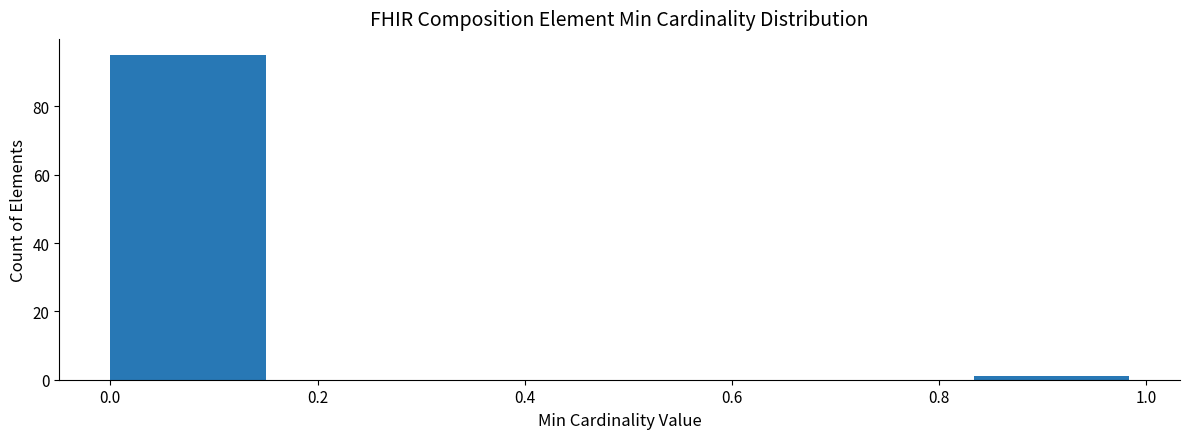

Reading left to right, list every bar in this chart as the range it spans on the x-axis followed by its height. Neither the bar edges nor the heights are printed on the chart, so give them approximately, as read against the axes.

0.00 to 0.16: 96
0.16 to 0.34: 0
0.34 to 0.50: 0
0.50 to 0.66: 0
0.66 to 0.84: 0
0.84 to 1.00: under 2